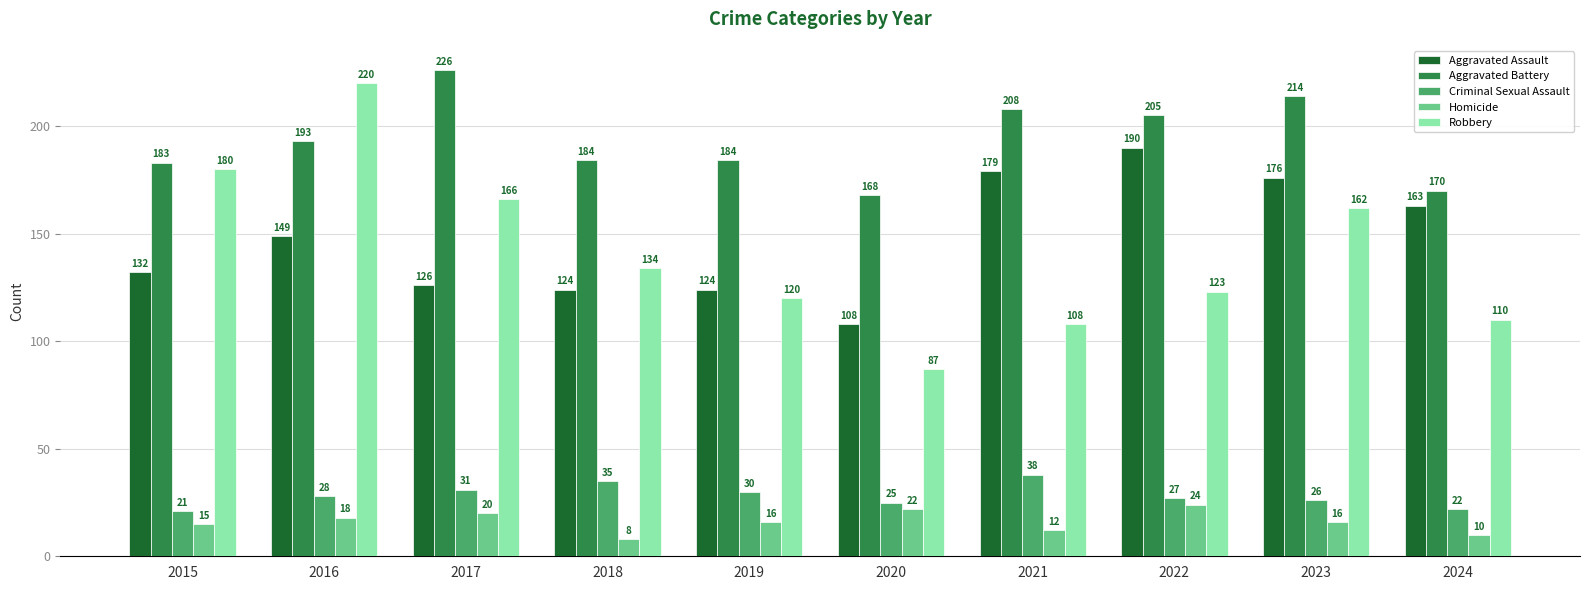

What is the sum of all Robbery values?

1410